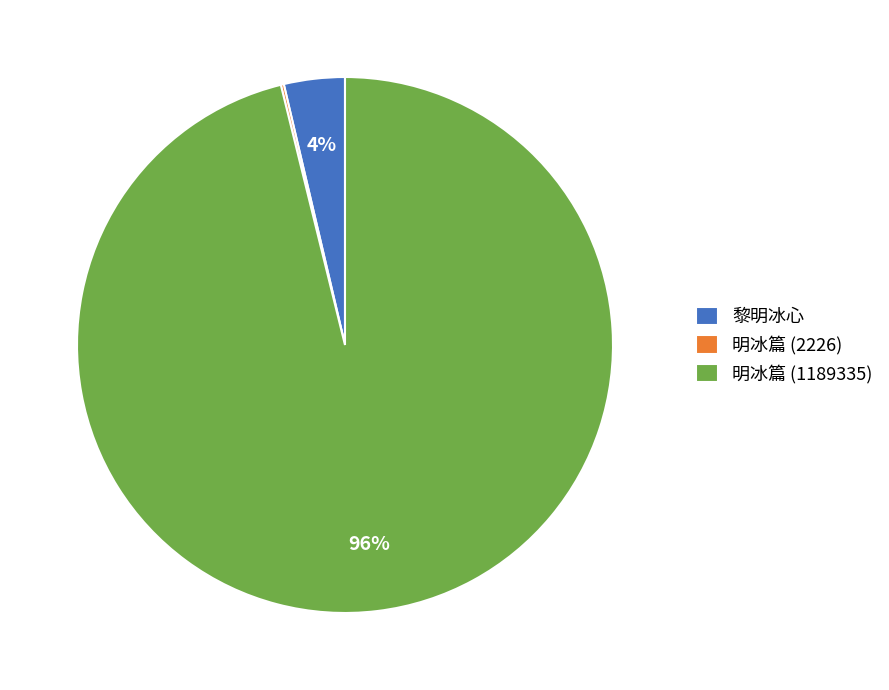

Is it true that 明冰篇 (1189335) is 96% of the pie?

True